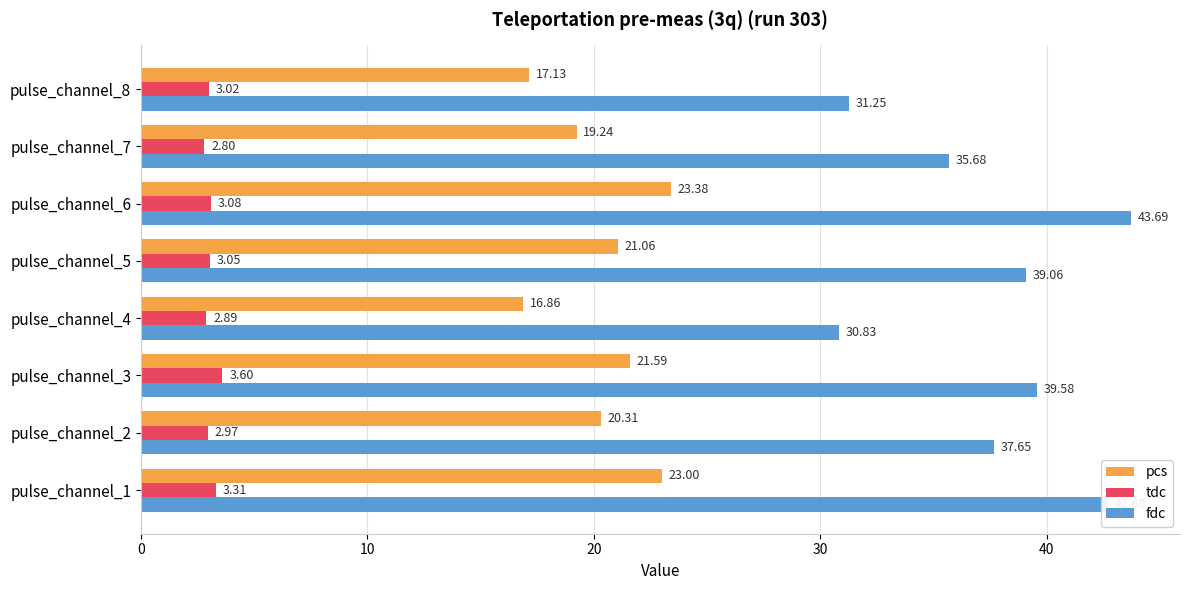

Is the value of pcs at pulse_channel_1 greater than the value of tdc at pulse_channel_8?

Yes